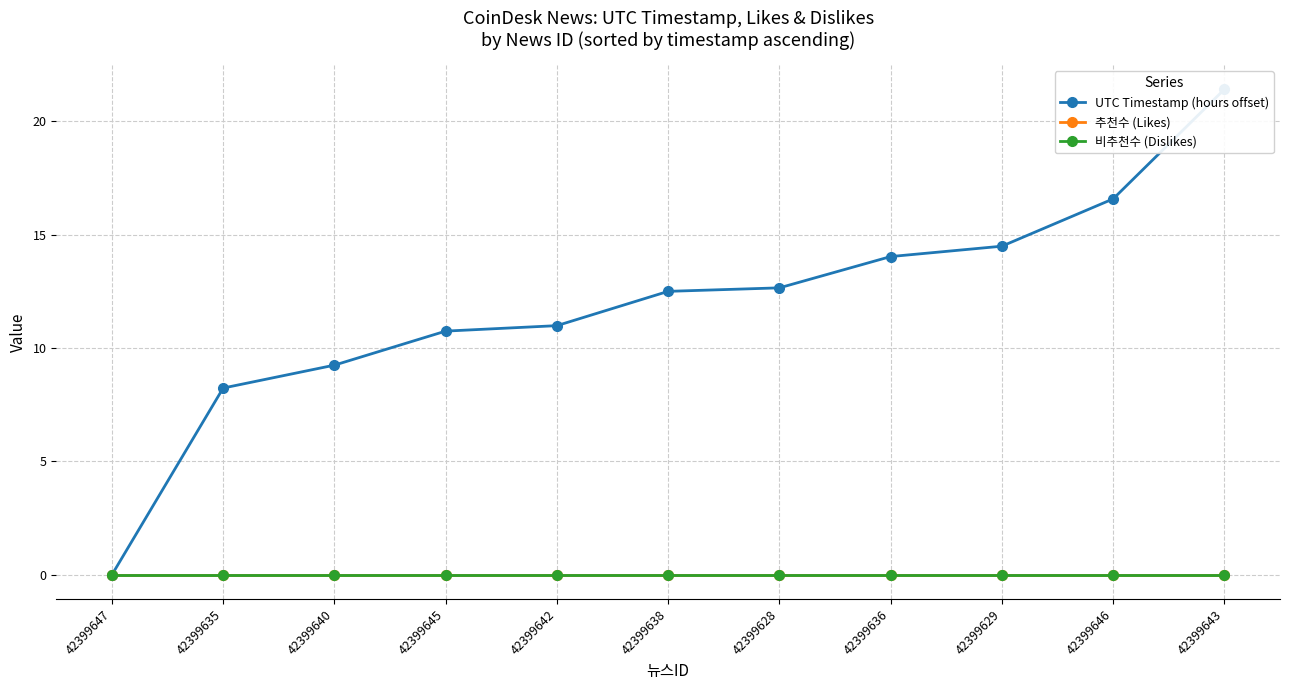

What is the label of the 8th point from the right?

42399645